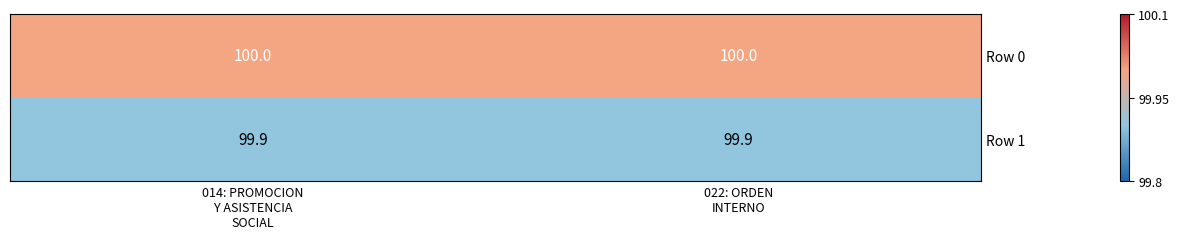

How many series are shown in this chart?

2